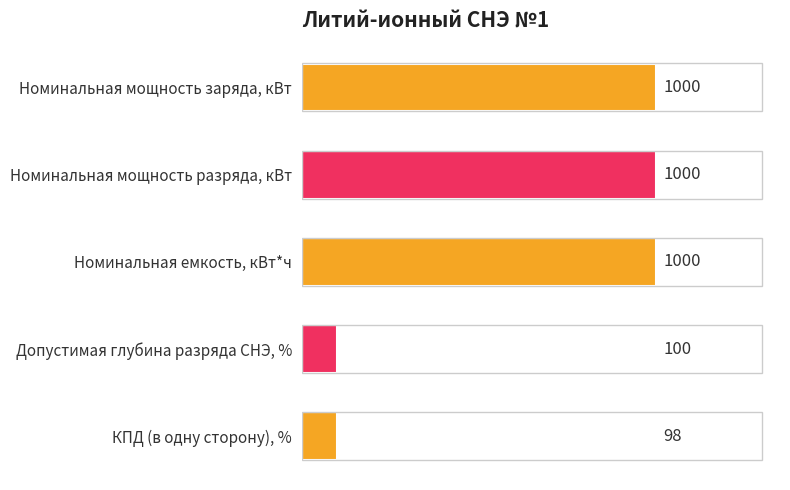

Which has a higher value, Номинальная емкость, кВт*ч or КПД (в одну сторону), %?

Номинальная емкость, кВт*ч